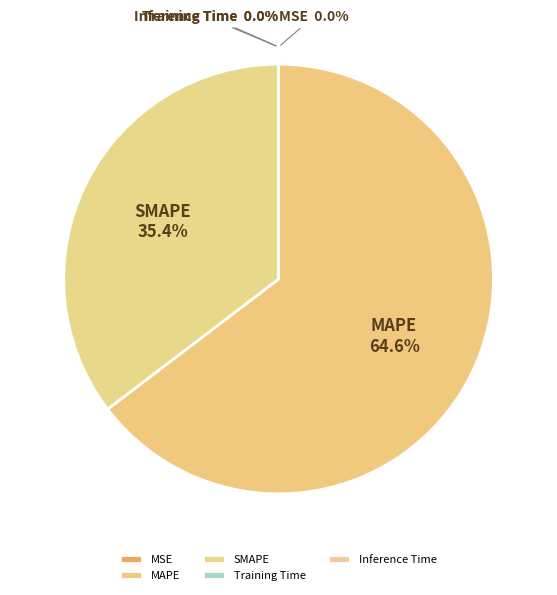

Is it true that SMAPE is 35% of the pie?

True